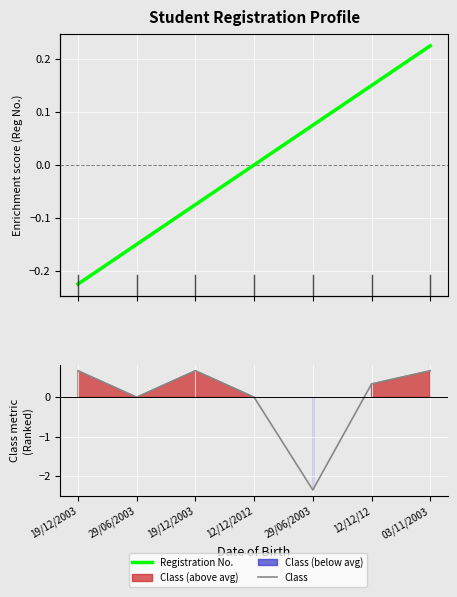

Which has a higher value, 29/06/2003 or 19/12/2003?

29/06/2003